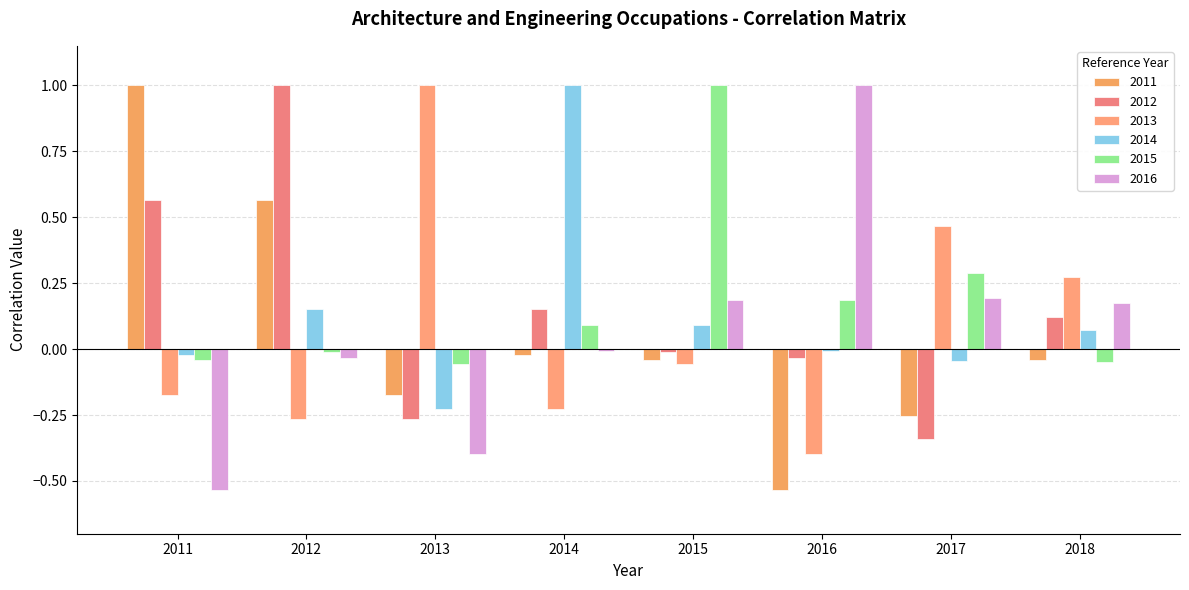

What is the total value across all series at 2018?

0.6